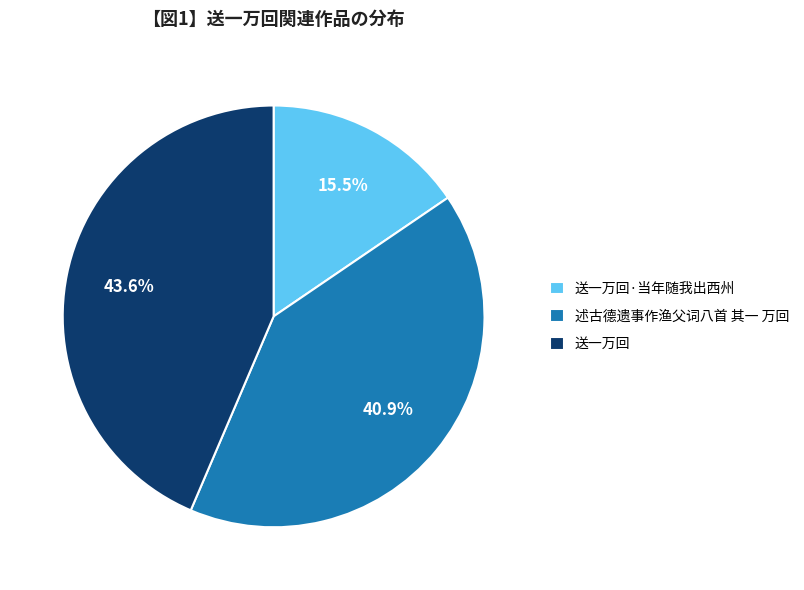

How many segments does this pie chart have?

3